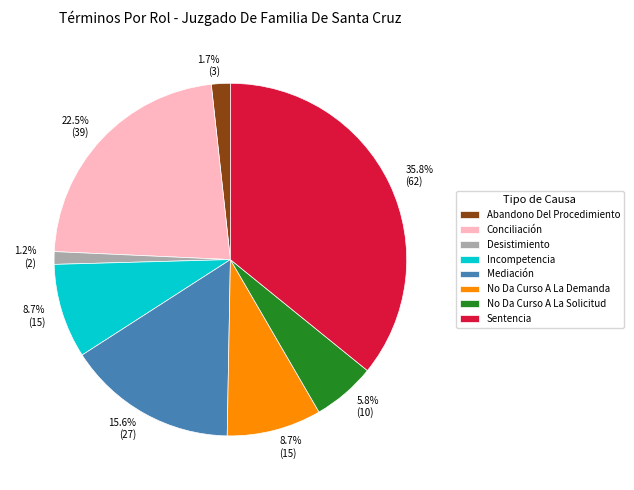

How much of the chart is everything except Sentencia?

64.2%